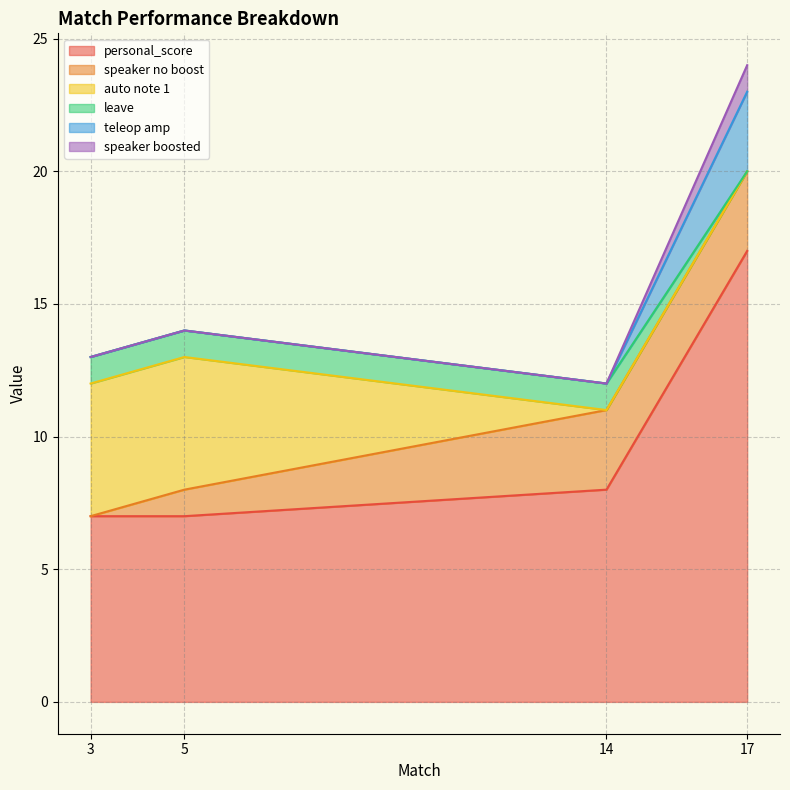

Where does the teleop amp series first go above 14?

17